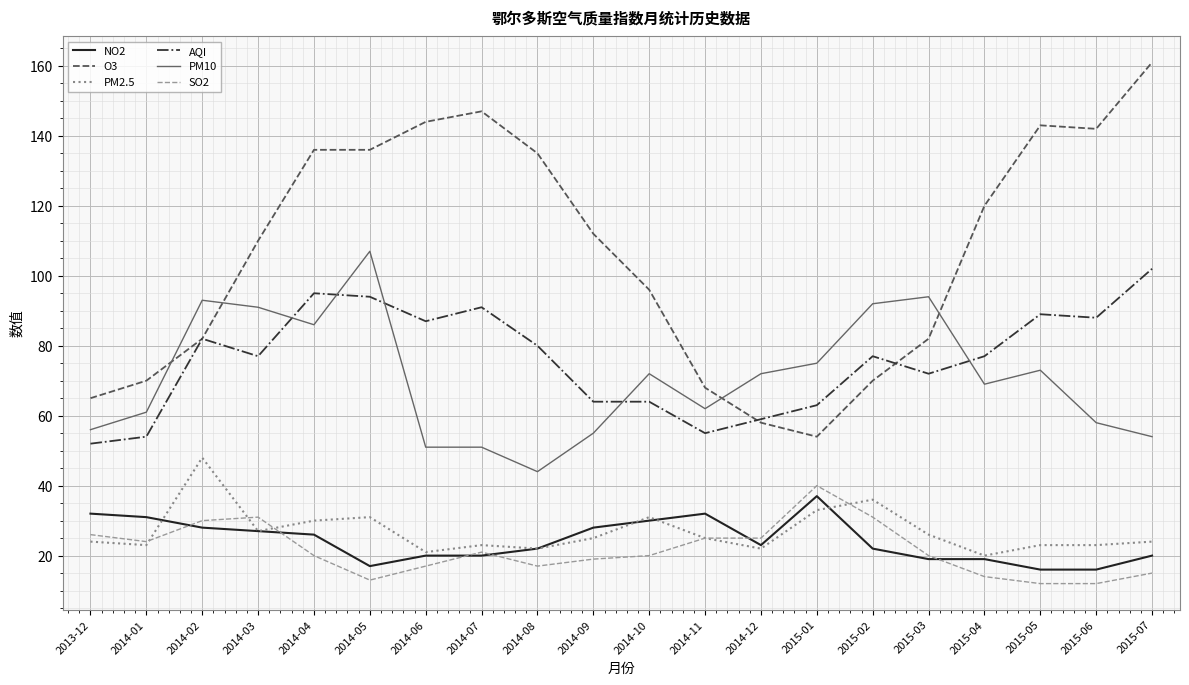

At which category does AQI reach its first local valley?

2014-03